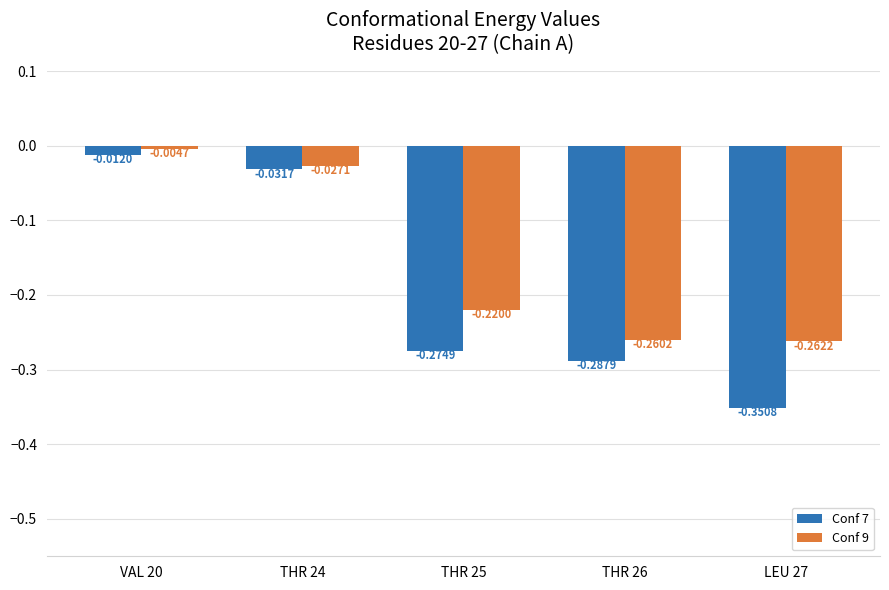

What is the difference between the Conf 7 values at THR 25 and VAL 20?

0.3